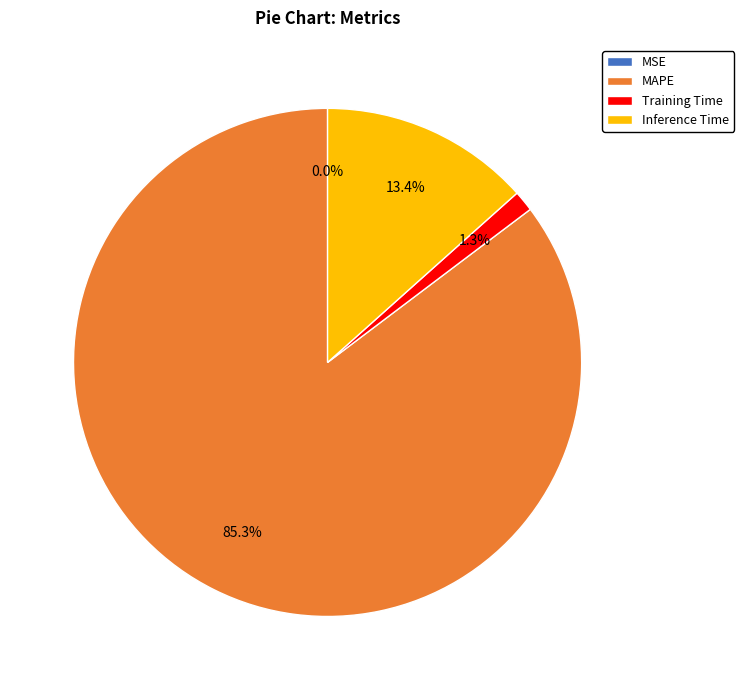

Is there a majority slice in this chart?

Yes